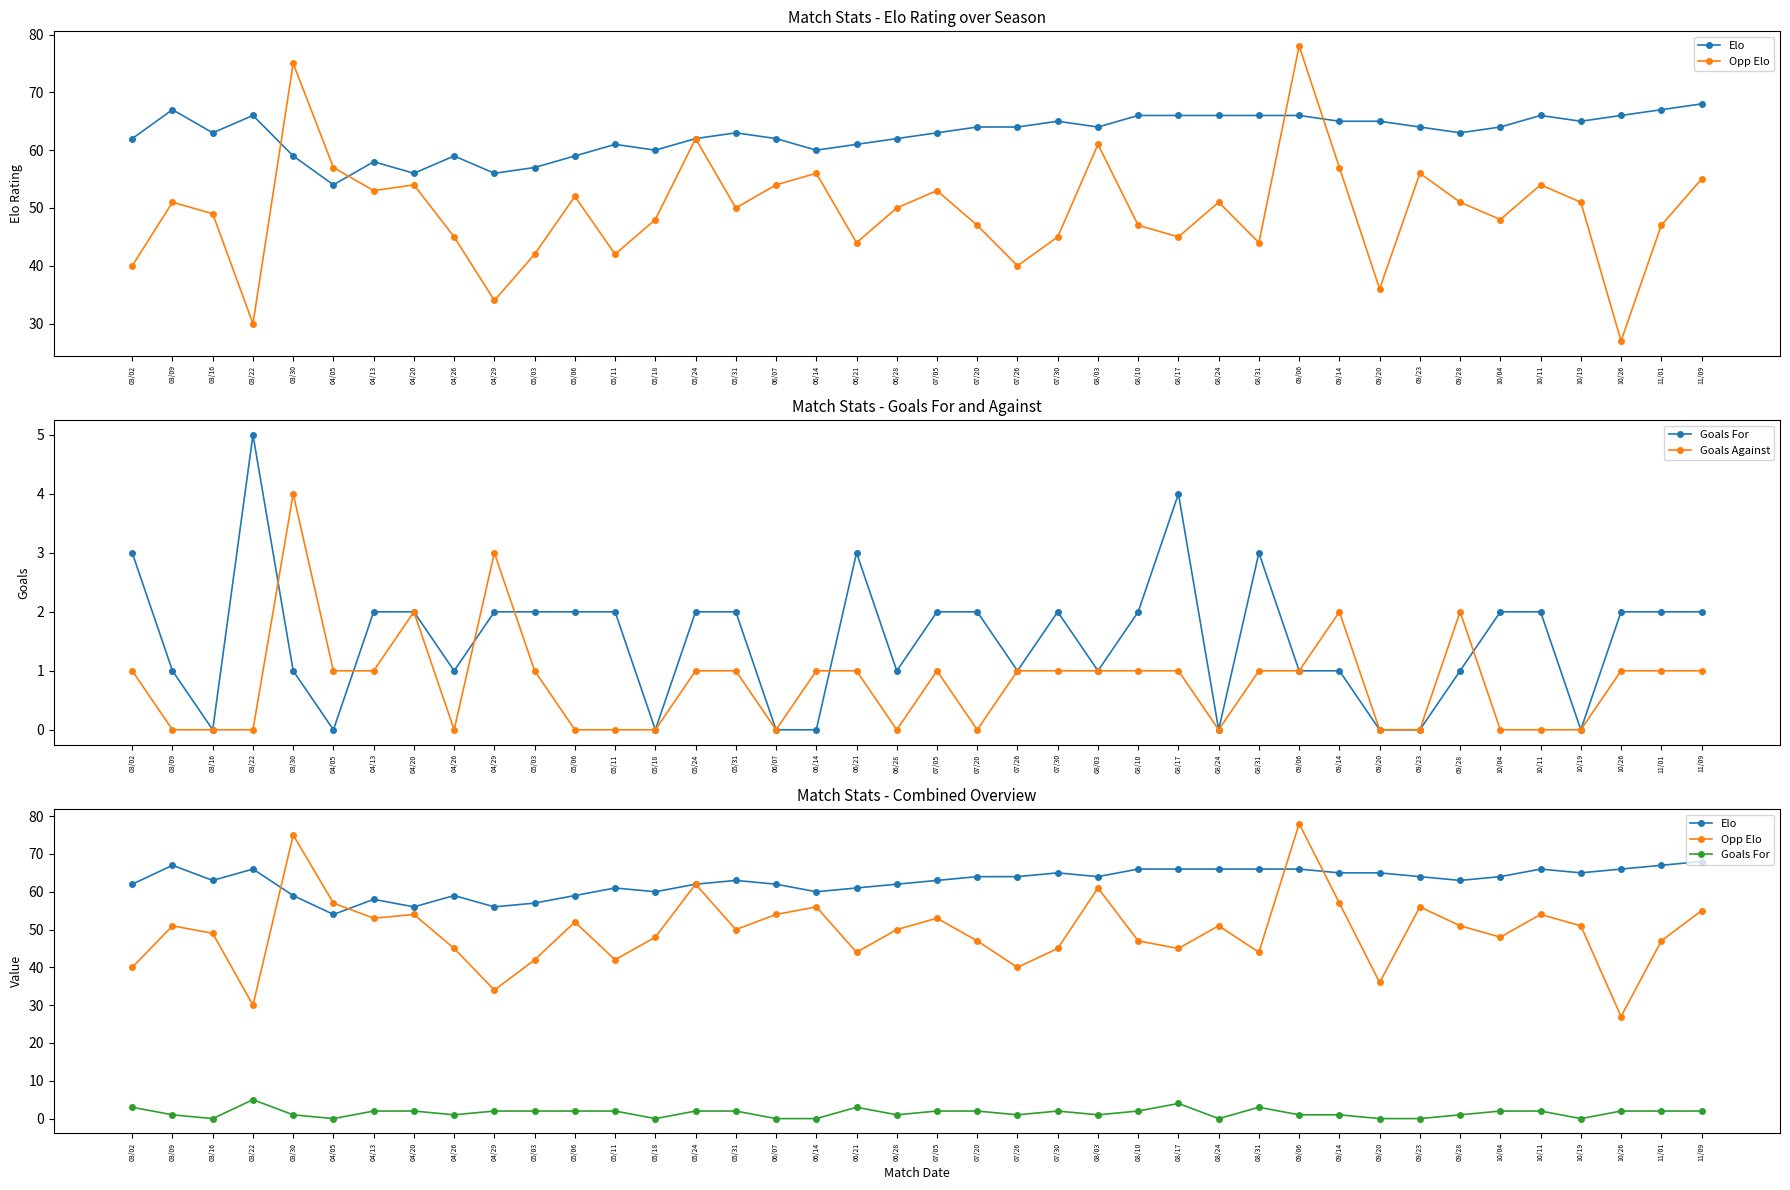

What is the sum of the Opp Elo values at 04/05 and 04/13?

110